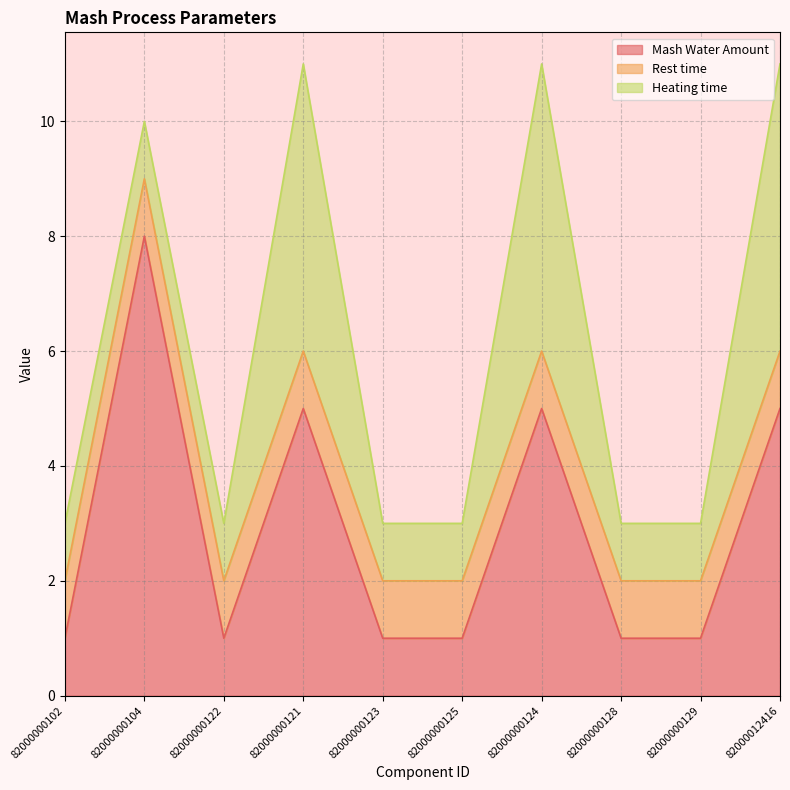

List the labels in order of Mash Water Amount value, smallest first.

82000000102, 82000000122, 82000000123, 82000000125, 82000000128, 82000000129, 82000000121, 82000000124, 82000012416, 82000000104